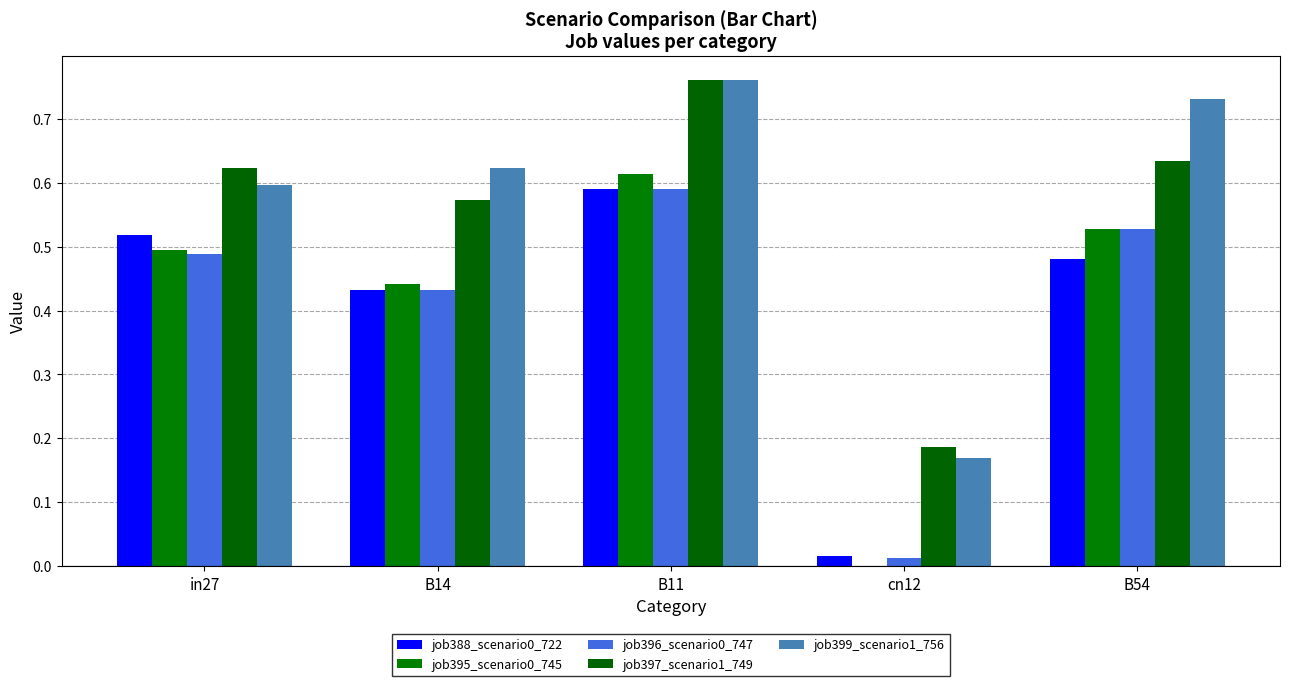

Does the chart contain stacked bars?

No